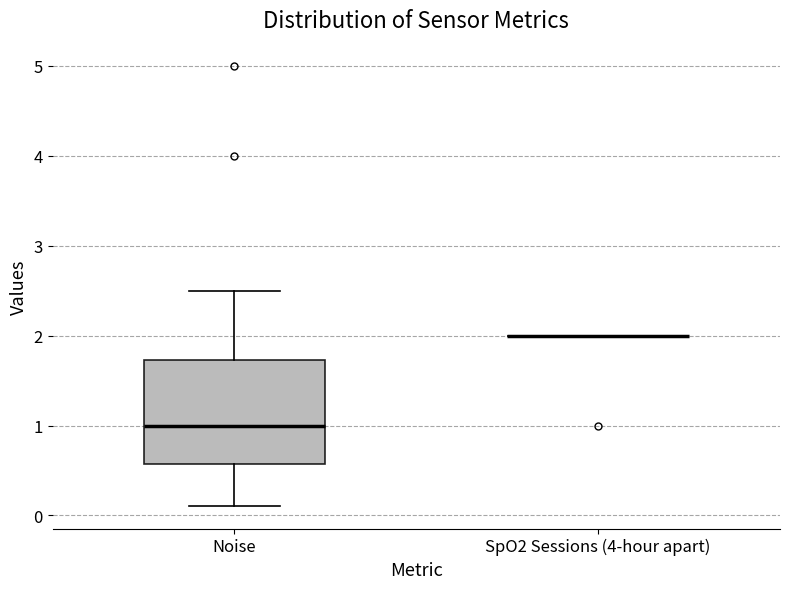

Reading left to right, transcribe this box plot: for each box, give where its median line is, the range the box spans, and where its two whiskers end, as read against the y-axis. The values are not printed on the chart, so give them approximately, as read against the axis.

Noise: median 1.0, box 0.6 to 1.7, whiskers 0.1 to 2.5
SpO2 Sessions (4-hour apart): box collapsed to a line at 2.0, whiskers 2.0 to 2.0